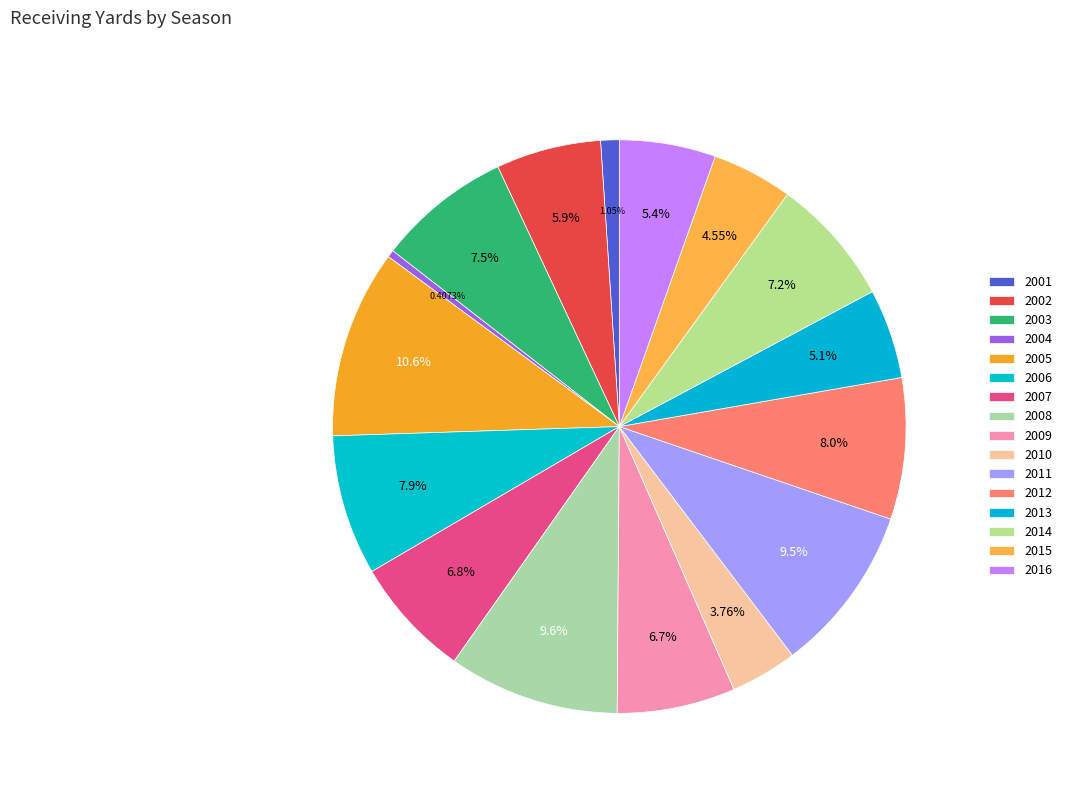

Which slice is the smallest?

2004